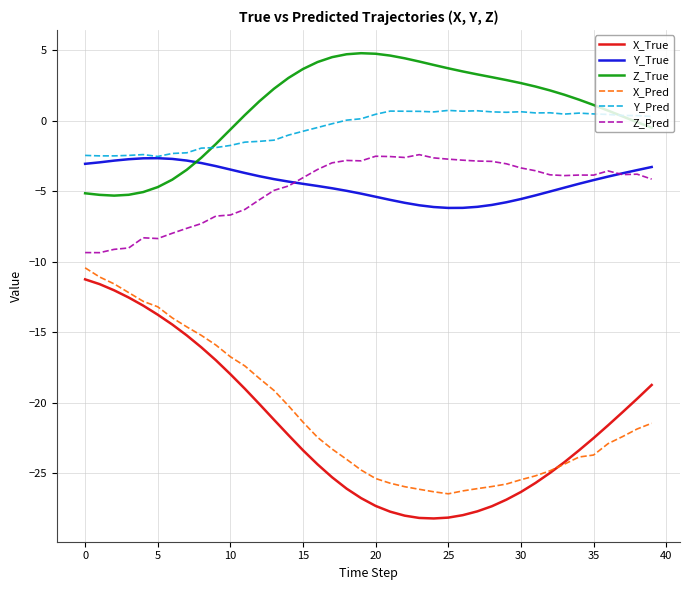

True or false: X_Pred and Z_Pred cross at least once.

False